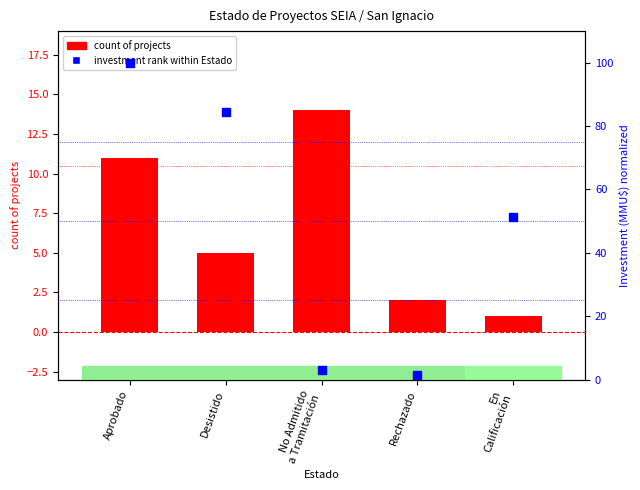

At which category is the sum across all series the highest?

Aprobado